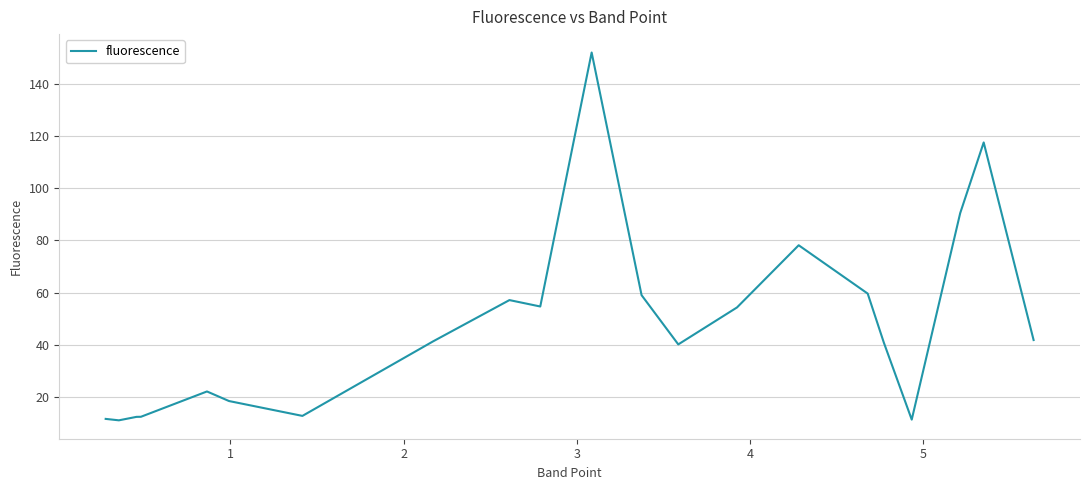

What is the smallest value displayed?

11.0